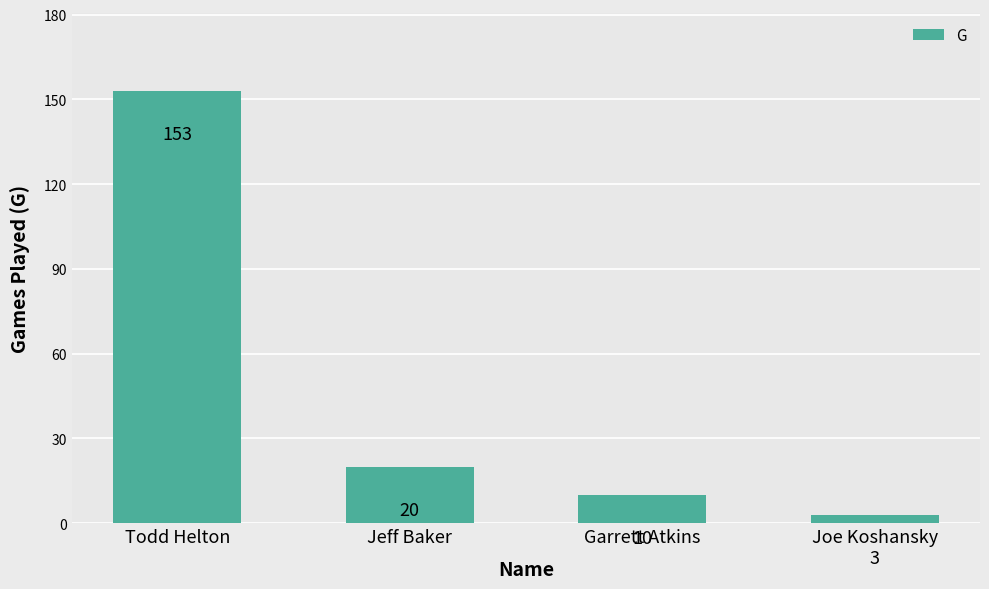

What is the label of the 1st bar from the right?

Joe Koshansky